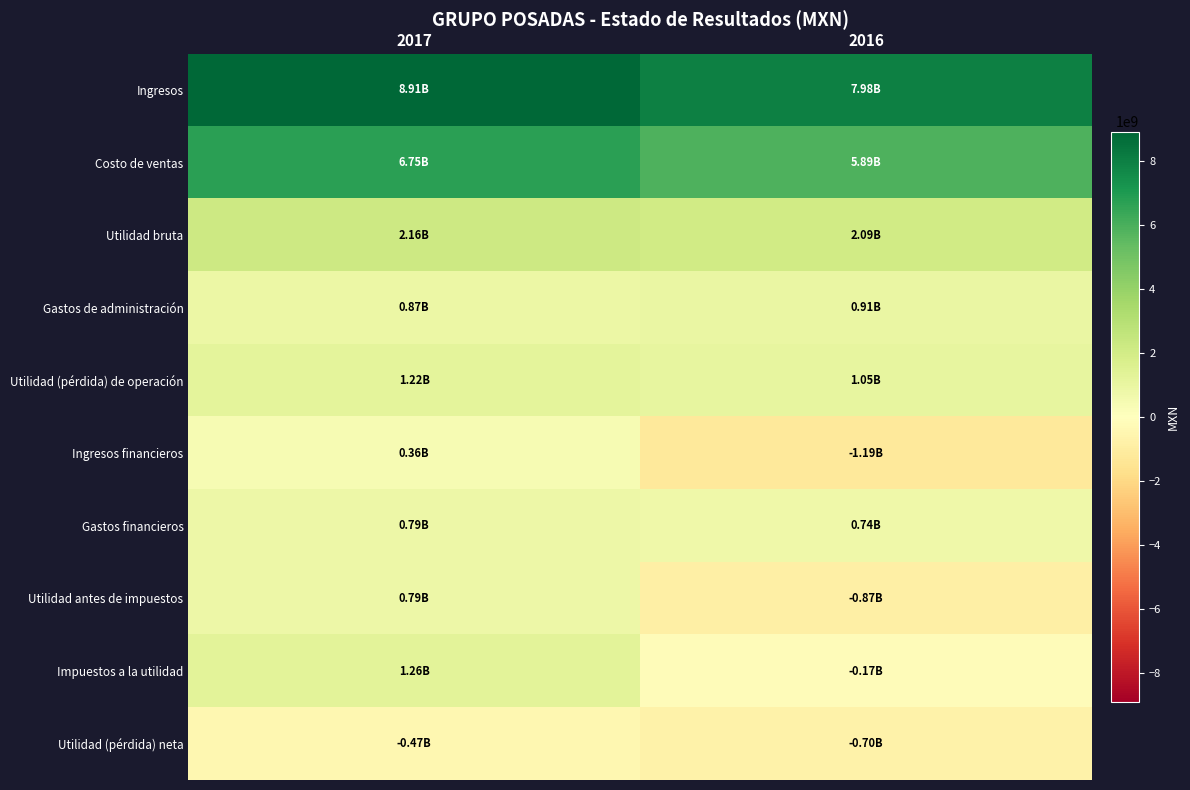

Which series has the largest total across all categories?

Ingresos